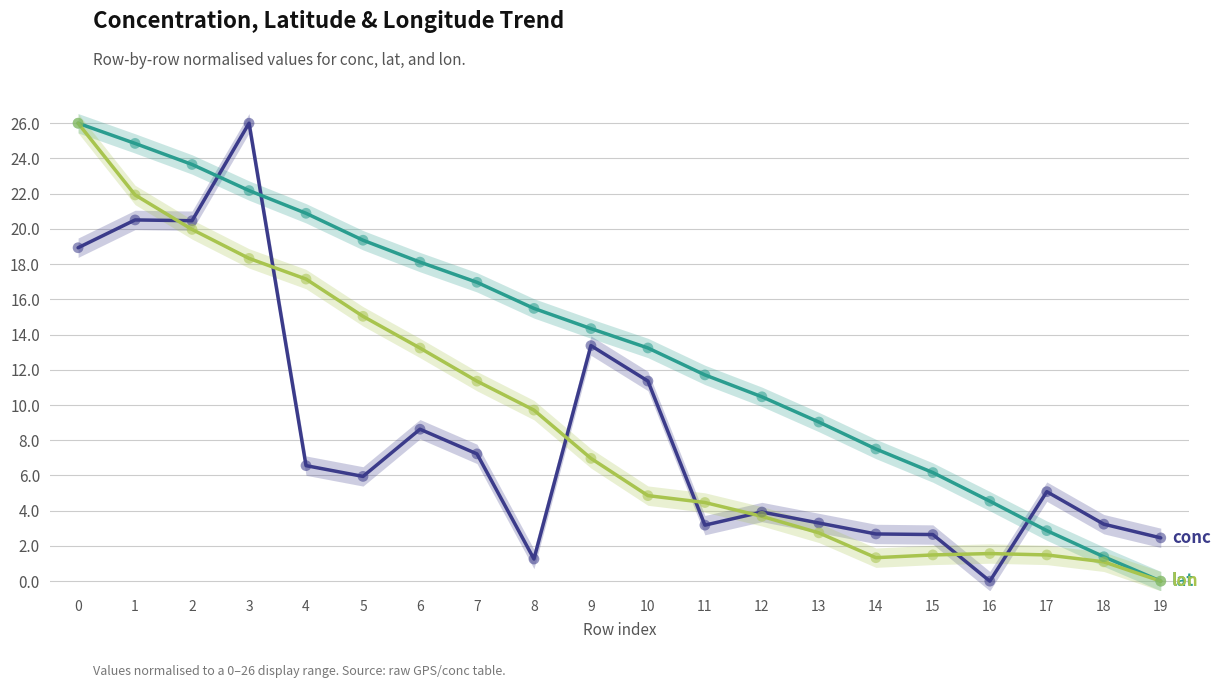

Which series contains the highest Y value?

conc